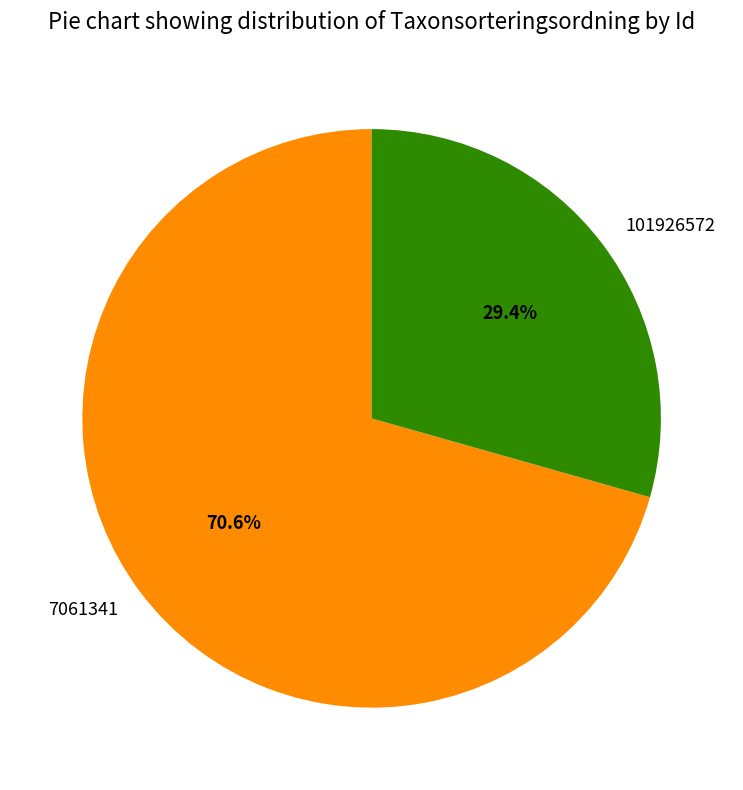

Which slice represents more than half of the pie?

7061341